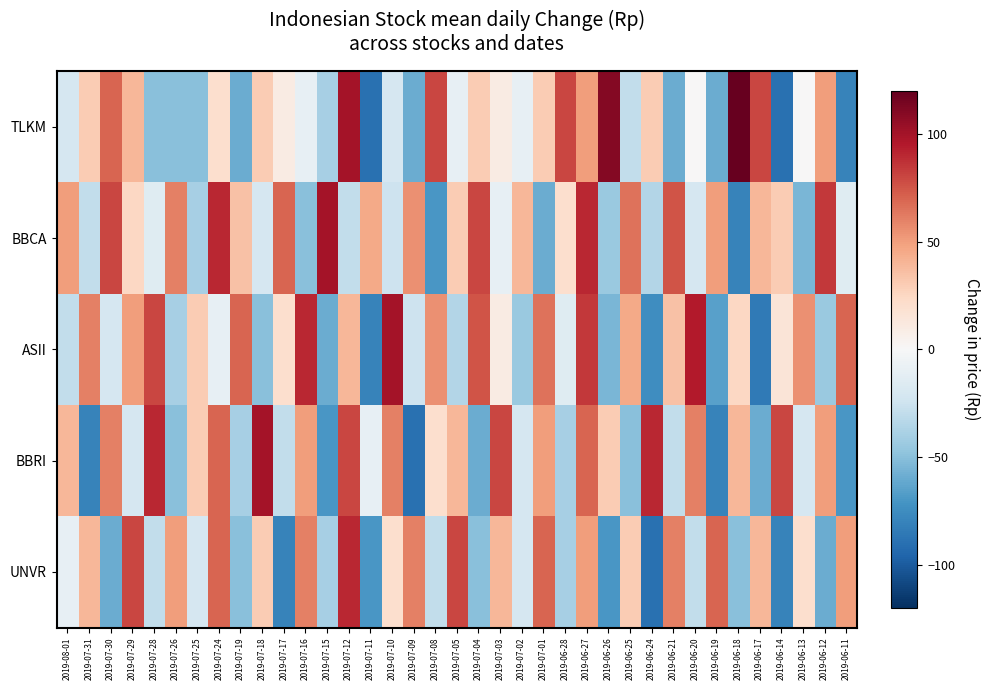

At which category is the sum across all series the highest?

2019-06-27